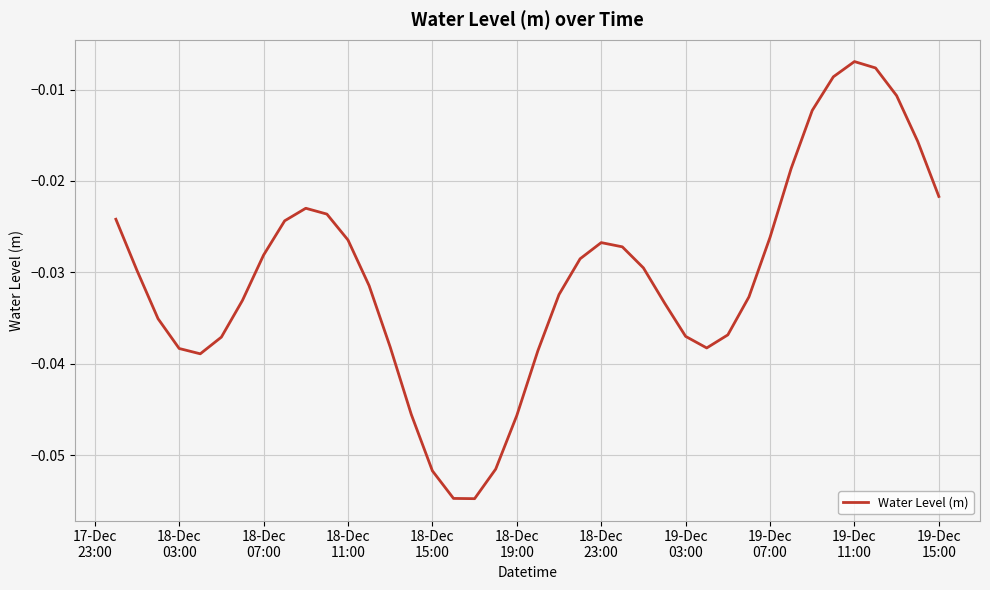

Does the chart display data point markers on the line(s)?

No